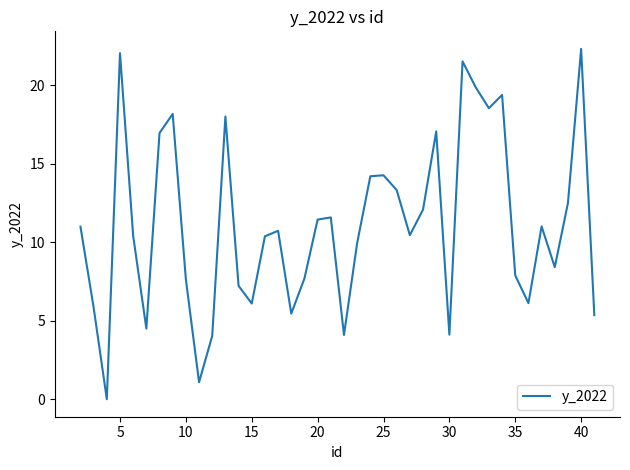

What is the maximum value shown in the chart?

22.3